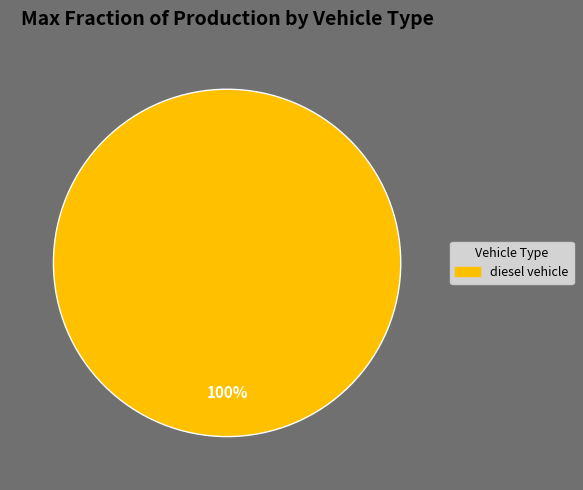

To the nearest percent, what percentage of the pie is diesel vehicle?

100%